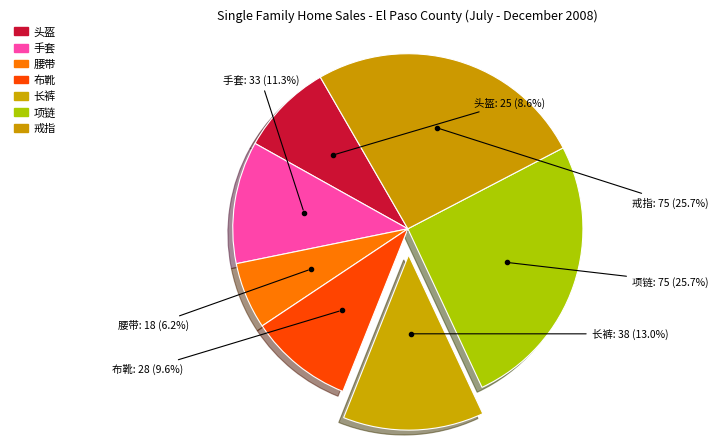

How many segments does this pie chart have?

7